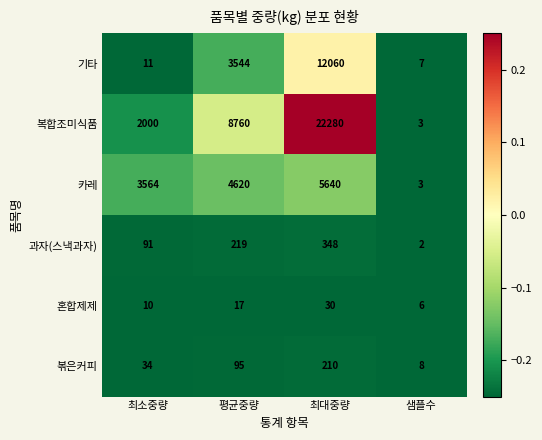

Reading left to right, list all the values displayed in this chart.

기타: 최소중량=11	평균중량=3544	최대중량=12060	샘플수=7
복합조미식품: 최소중량=2000	평균중량=8760	최대중량=22280	샘플수=3
카레: 최소중량=3564	평균중량=4620	최대중량=5640	샘플수=3
과자(스낵과자): 최소중량=91	평균중량=219	최대중량=348	샘플수=2
혼합제제: 최소중량=10	평균중량=17	최대중량=30	샘플수=6
볶은커피: 최소중량=34	평균중량=95	최대중량=210	샘플수=8